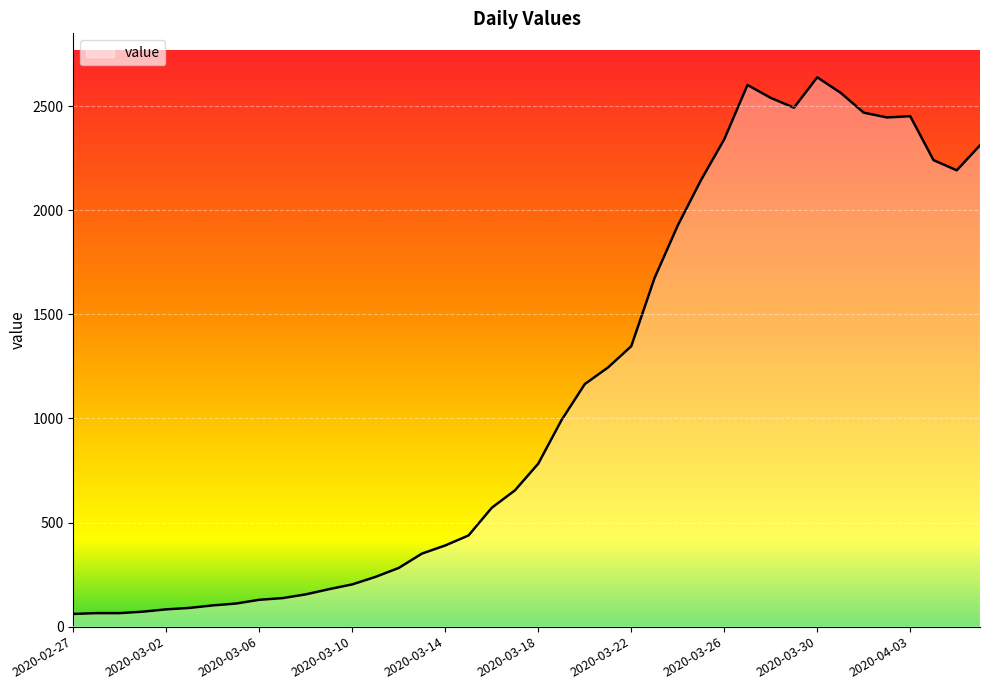

What is the minimum value shown in the chart?

61